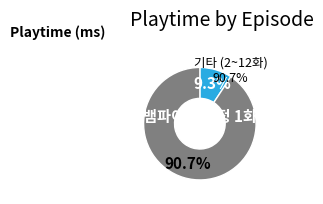

Is 뱀파이어 탐정 12화 the majority of the pie?

No